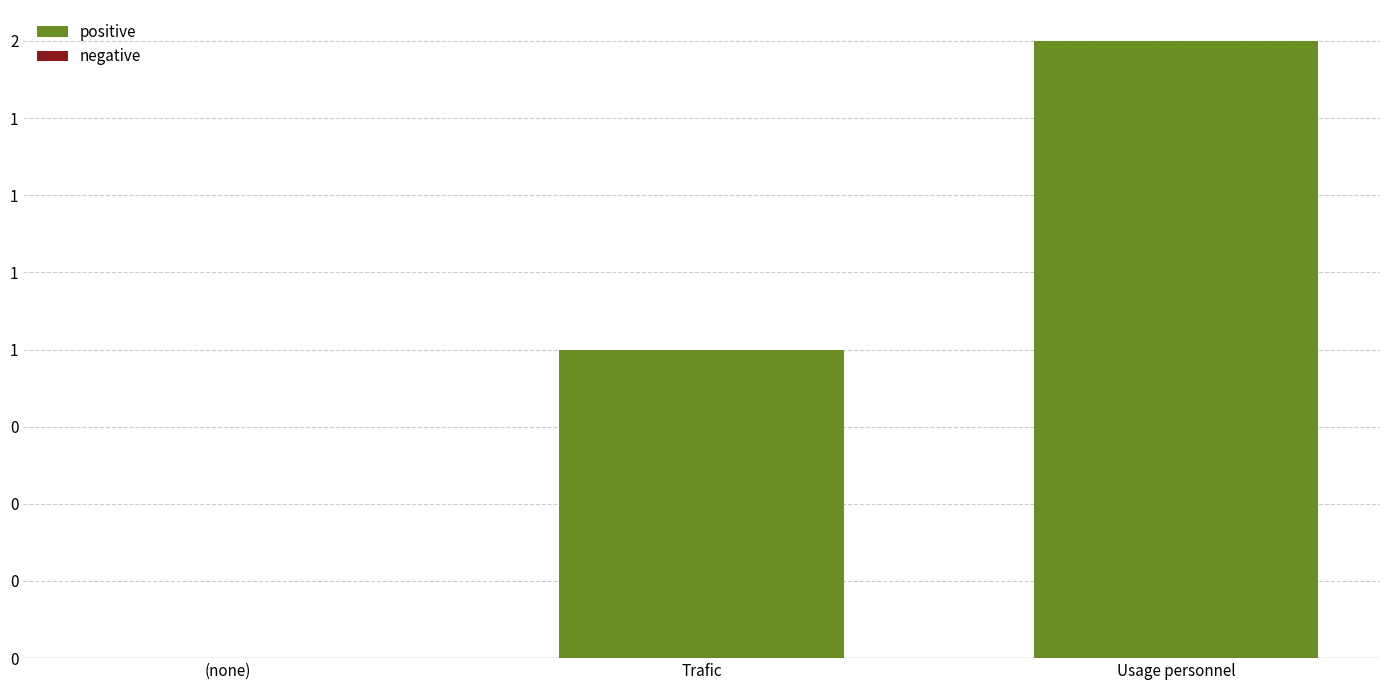

Reading right to left, extract all data points from this chart.

positive: 2	1	0
negative: 0	0	0